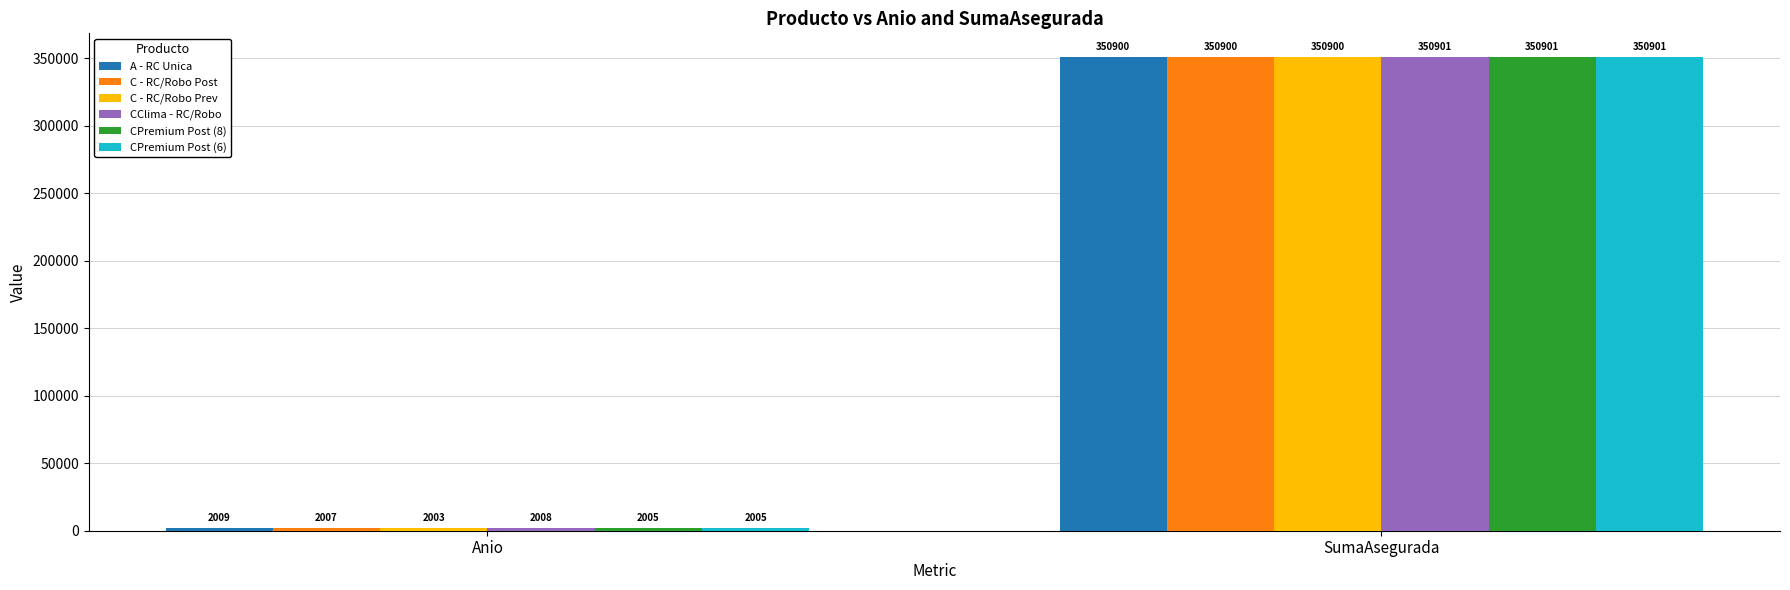

Is it true that C - RC/Robo Prev equals 350900 at SumaAsegurada?

True